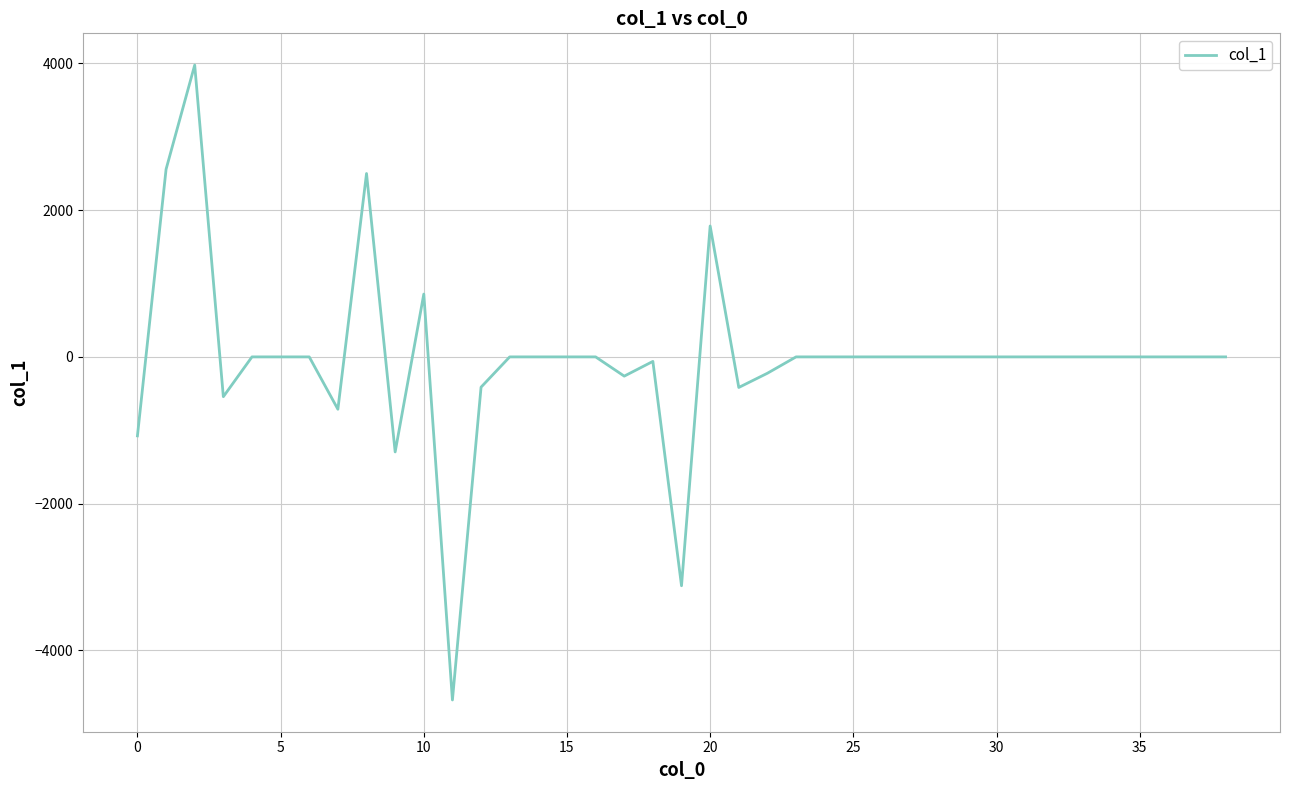

What is the difference between the maximum and minimum values?

8655.6